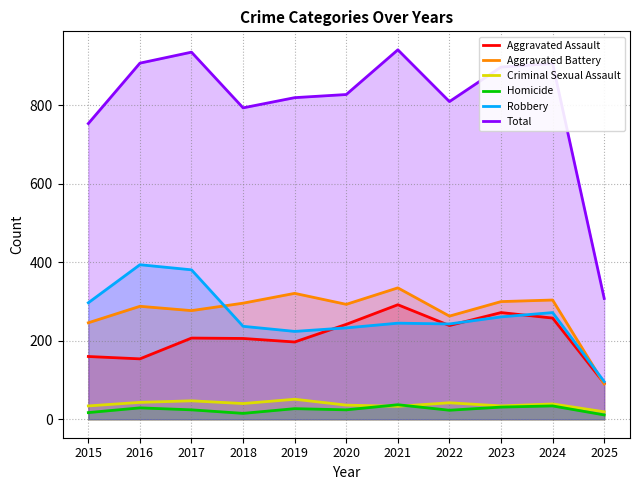

The Total series shows 1682 at 2021. True or false?

False